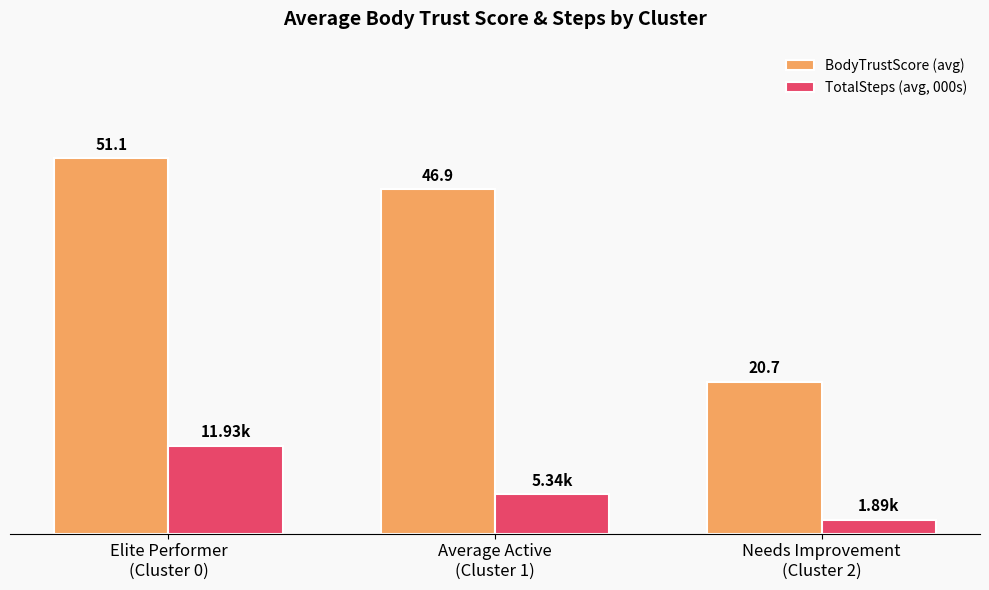

Between Elite Performer
(Cluster 0) and Average Active
(Cluster 1), which series saw the biggest shift?

TotalSteps (avg, 000s)